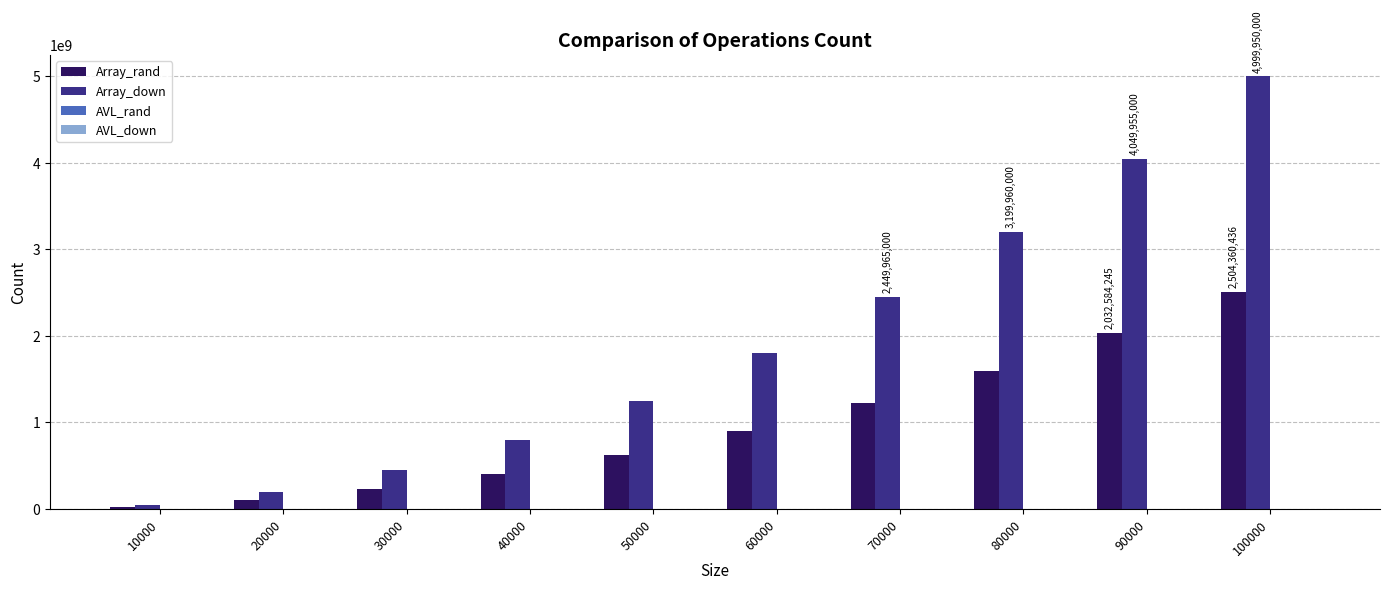

Which series changed the most between 40000 and 100000?

Array_down